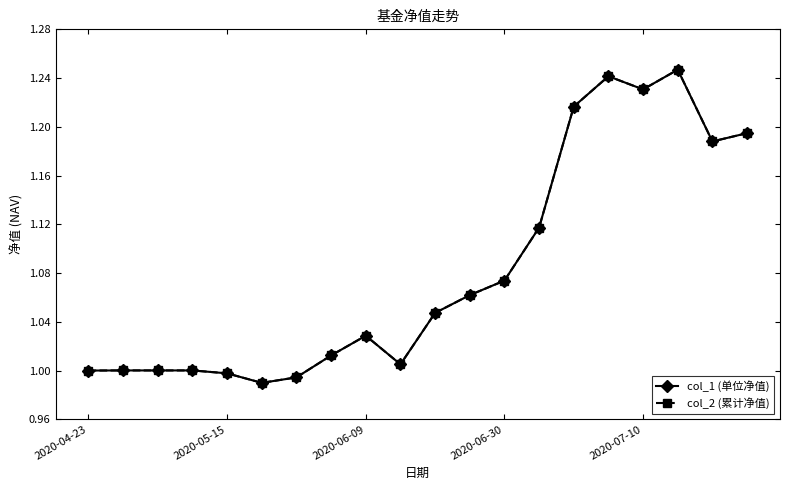

Does the chart have visible grid lines?

No